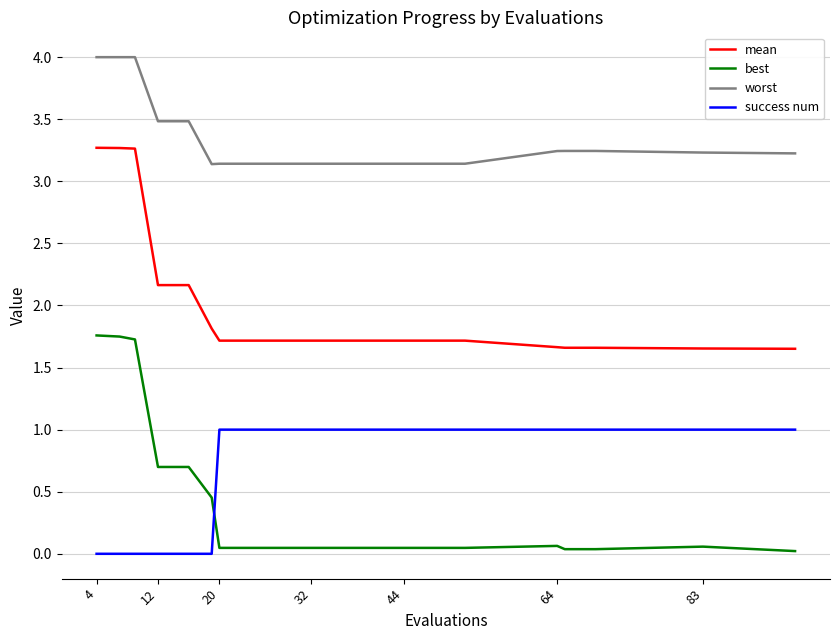

Which series has the largest total across all categories?

worst